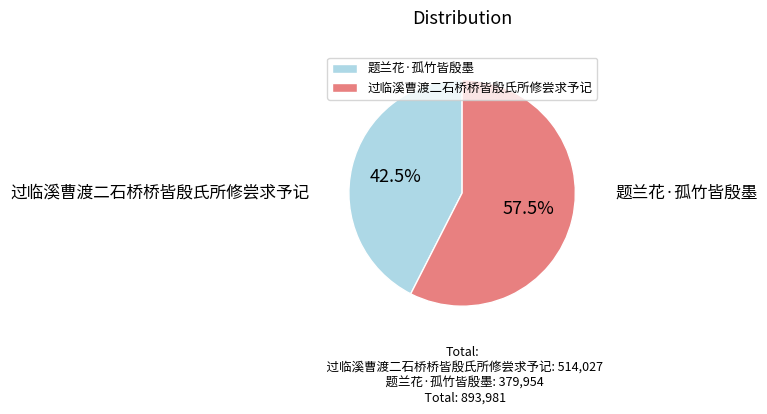

Is it true that 题兰花·孤竹皆殷墨 is 43% of the pie?

True